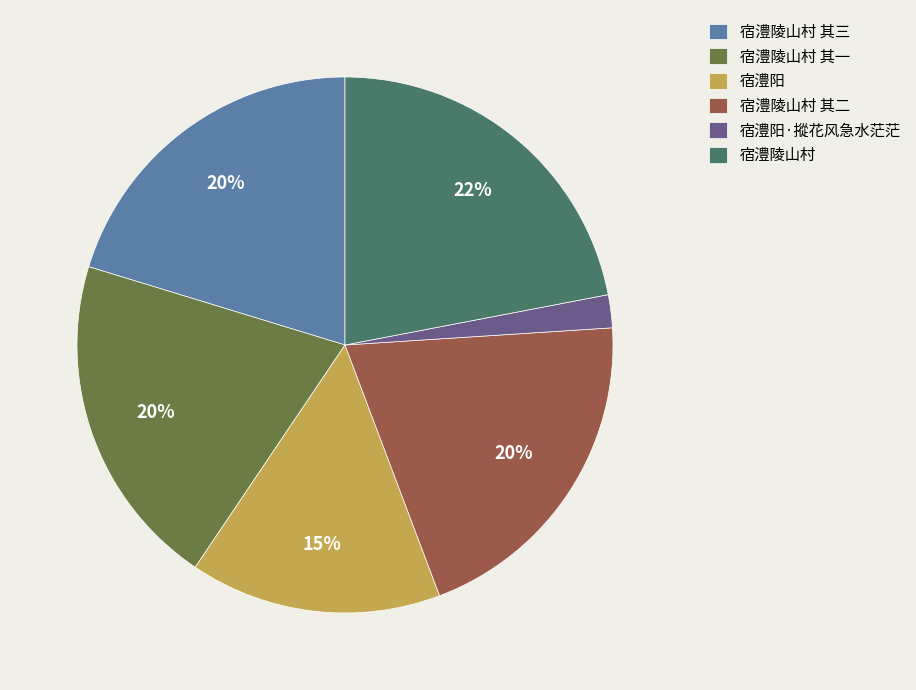

To the nearest percent, what is the average slice percentage?

17%